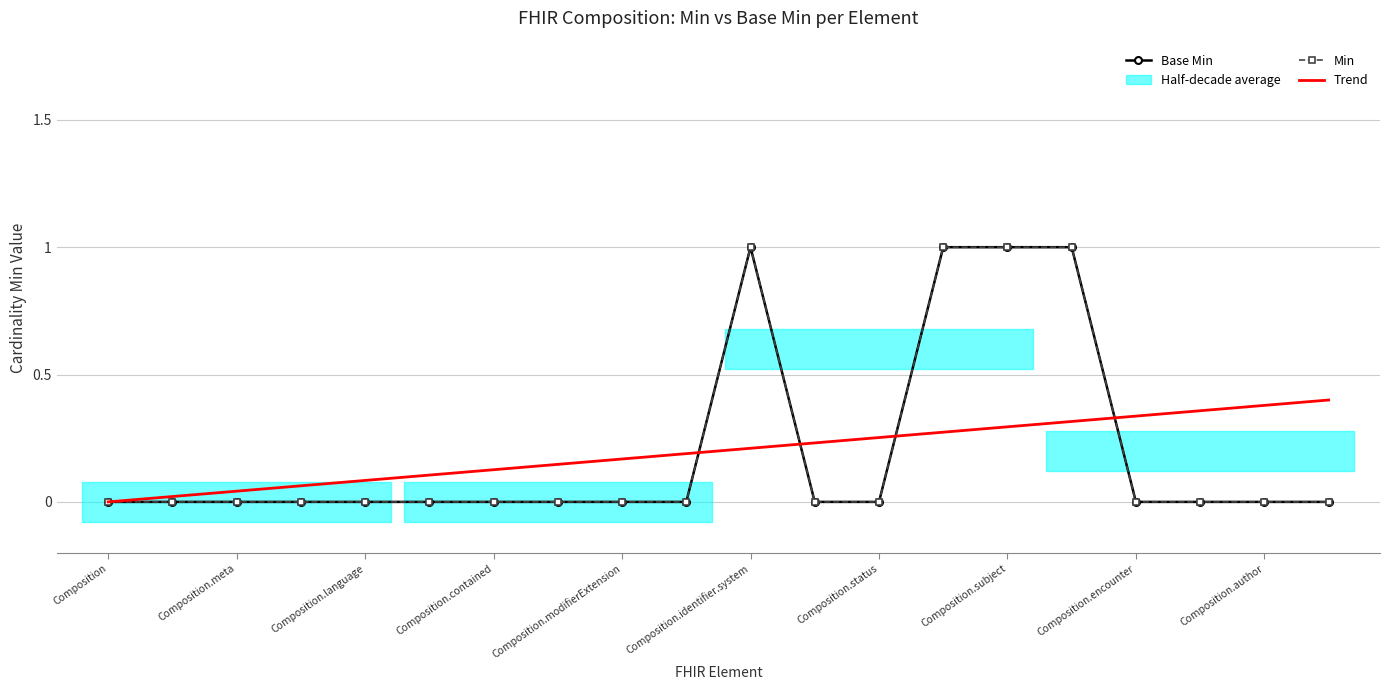

At how many categories does at least one series exceed 0?

19